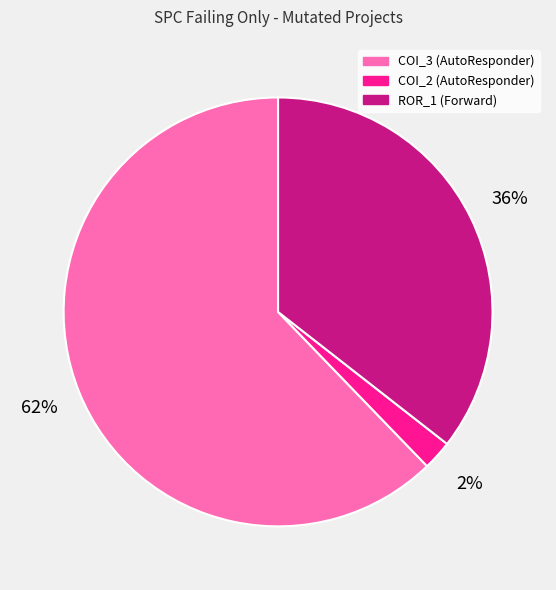

Does any single category account for the majority?

Yes